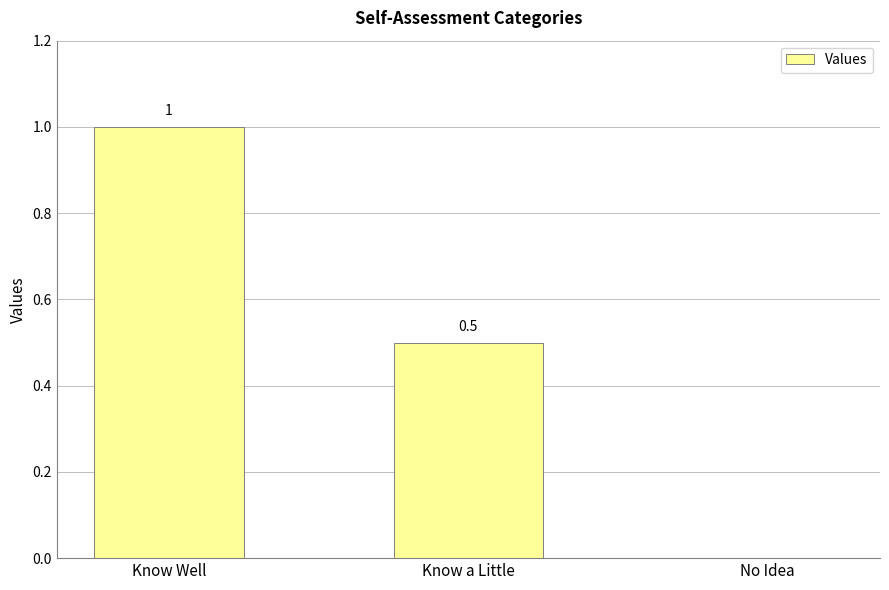

How many categories are shown in the chart?

3